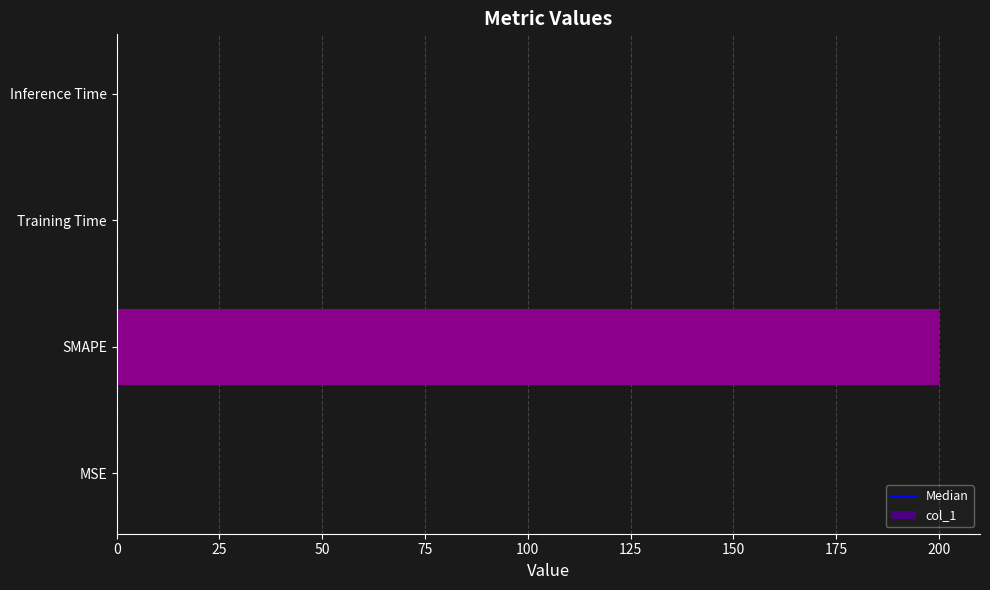

What is the maximum value shown in the chart?

200.0